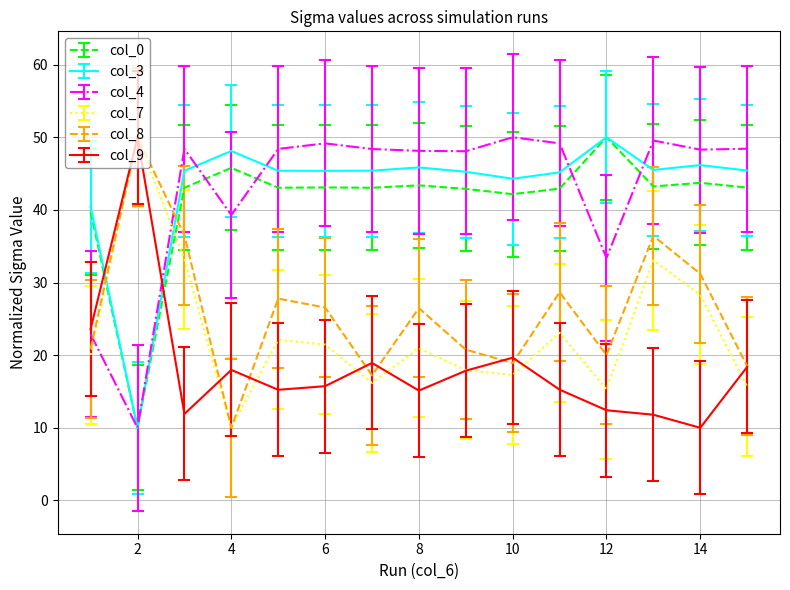

After their last crossing, which series has the higher values: col_0 or col_7?

col_0